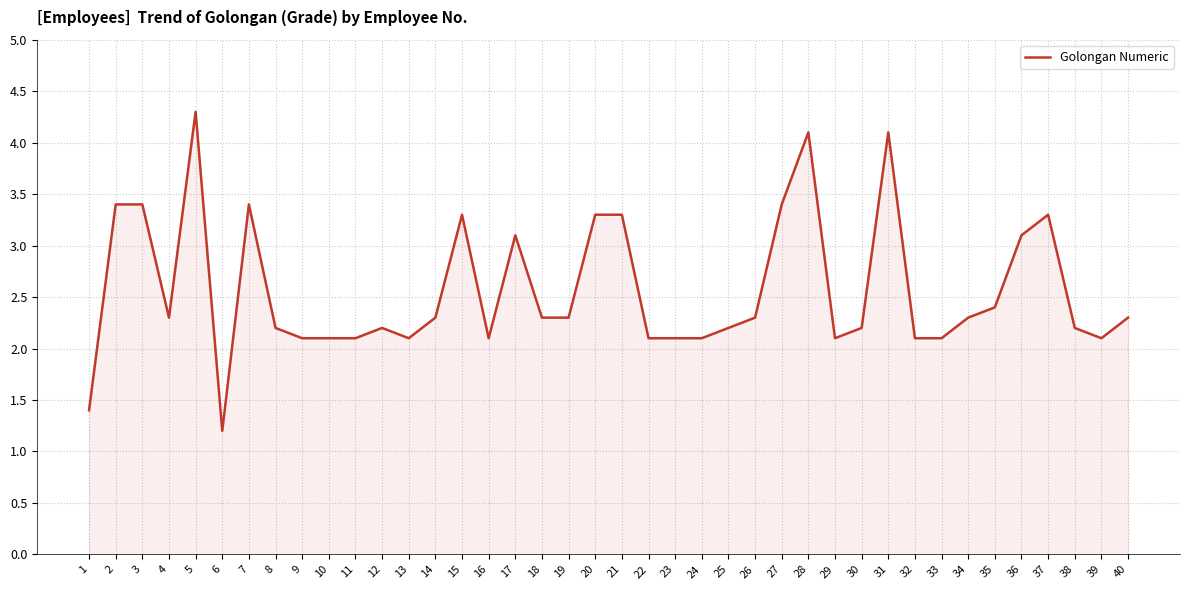

How many lines are shown in the chart?

1